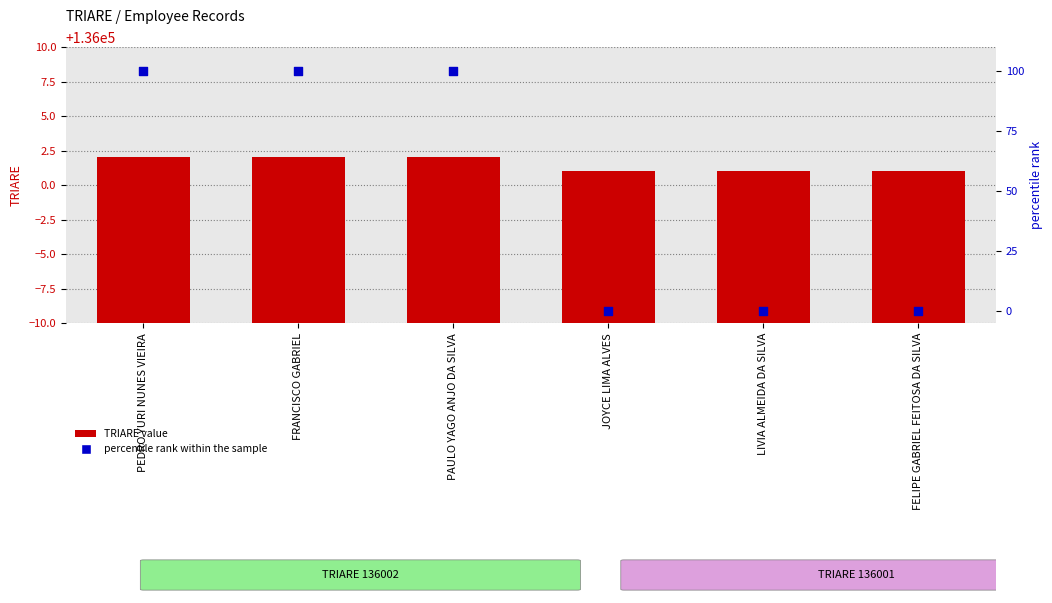

At which category is the sum across all series the highest?

PEDRO YURI NUNES VIEIRA